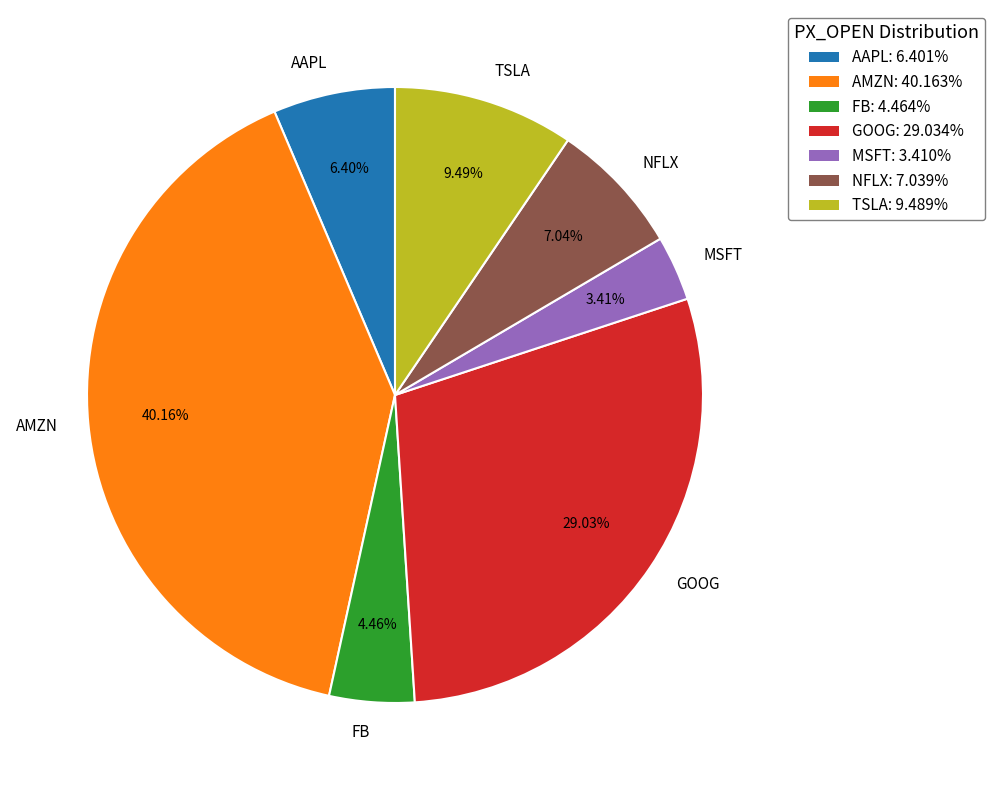

Rank the categories by value from lowest to highest.

MSFT, FB, AAPL, NFLX, TSLA, GOOG, AMZN